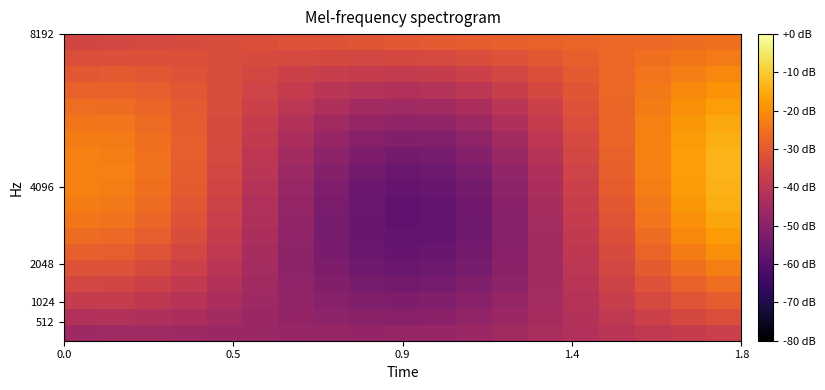

Count the number of data series in this chart.

19